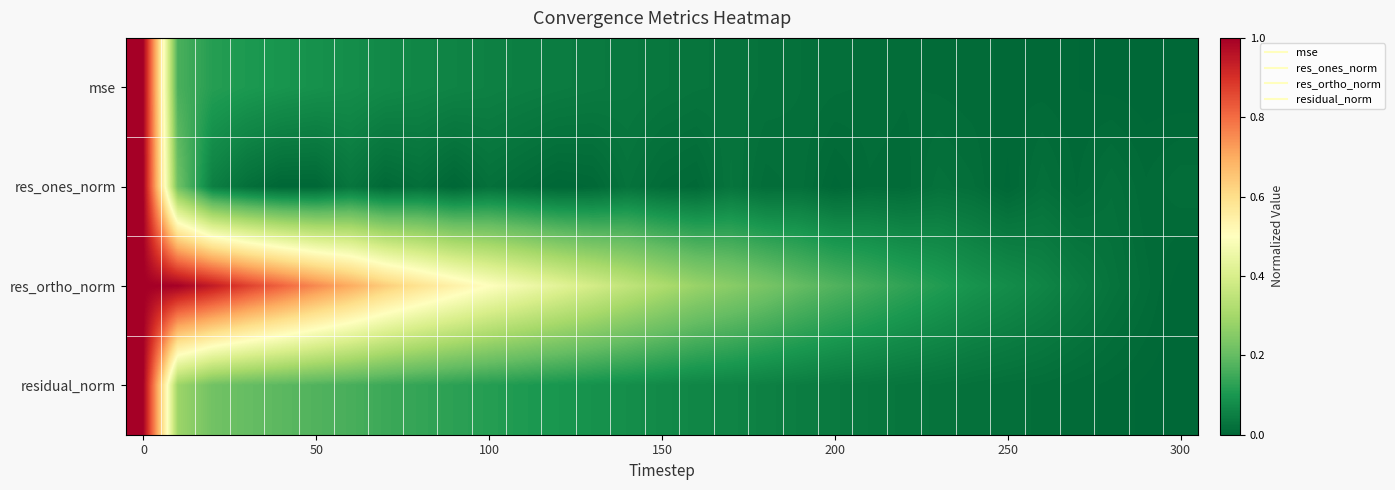

Reading left to right, transcribe all the data shown in this chart.

mse: 1.0	0.2	0.1	0.1	0.1	0.1	0.1	0.1	0.1	0.1	0.1	0.0	0.0	0.0	0.0	0.0	0.0	0.0	0.0	0.0	0.0	0.0	0.0	0.0	0.0	0.0	0.0	0.0	0.0	0.0	0.0
res_ones_norm: 1.0	0.2	0.1	0.0	0.0	0.0	0.0	0.0	0.0	0.0	0.0	0.0	0.0	0.0	0.0	0.0	0.0	0.0	0.0	0.0	0.0	0.0	0.0	0.0	0.0	0.0	0.0	0.0	0.0	0.0	0.0
res_ortho_norm: 1.0	1.0	0.9	0.9	0.8	0.8	0.7	0.6	0.6	0.5	0.5	0.5	0.4	0.4	0.4	0.3	0.3	0.3	0.2	0.2	0.2	0.2	0.1	0.1	0.1	0.1	0.1	0.0	0.0	0.0	0.0
residual_norm: 1.0	0.3	0.2	0.2	0.2	0.2	0.2	0.1	0.1	0.1	0.1	0.1	0.1	0.1	0.1	0.1	0.1	0.1	0.1	0.0	0.0	0.0	0.0	0.0	0.0	0.0	0.0	0.0	0.0	0.0	0.0